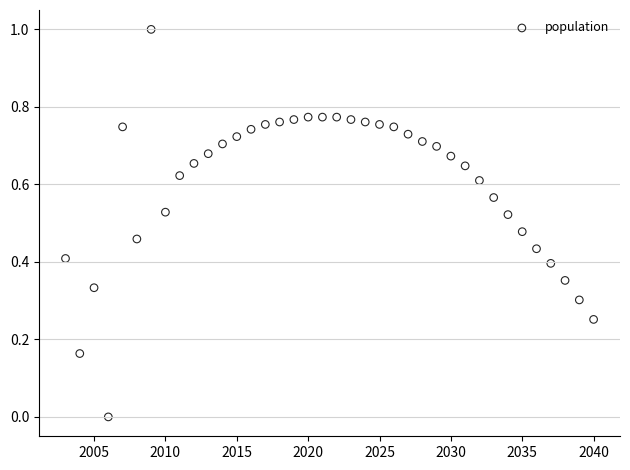

What is the range of Y values (max minus min)?

1.0